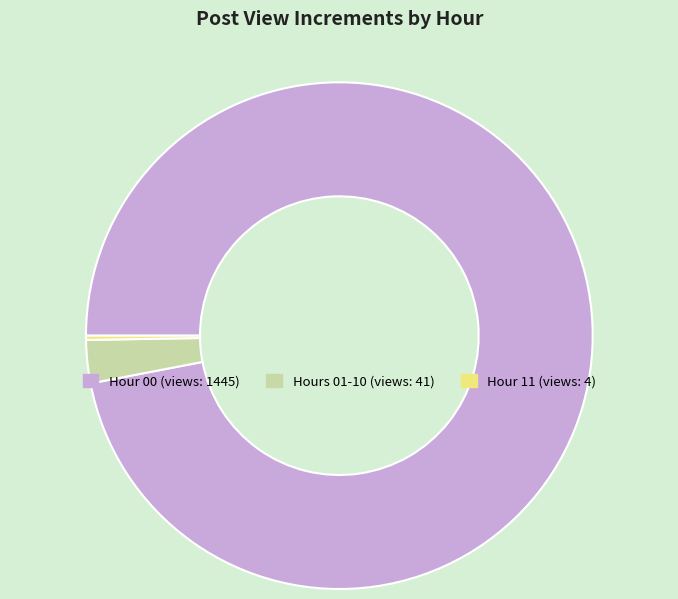

Which has a higher value, Hours 01-10 (views: 41) or Hour 00 (views: 1445)?

Hour 00 (views: 1445)